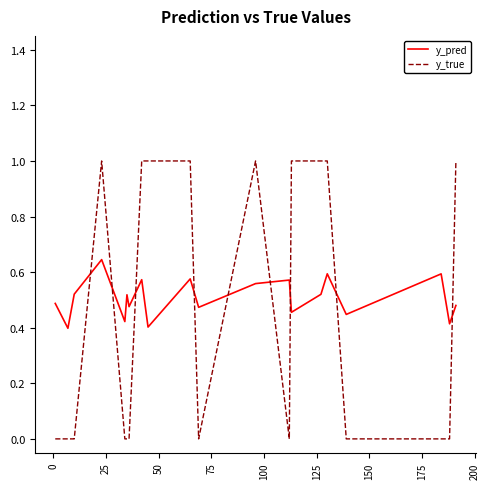

Rank the series by their maximum value, from lowest to highest.

y_pred, y_true